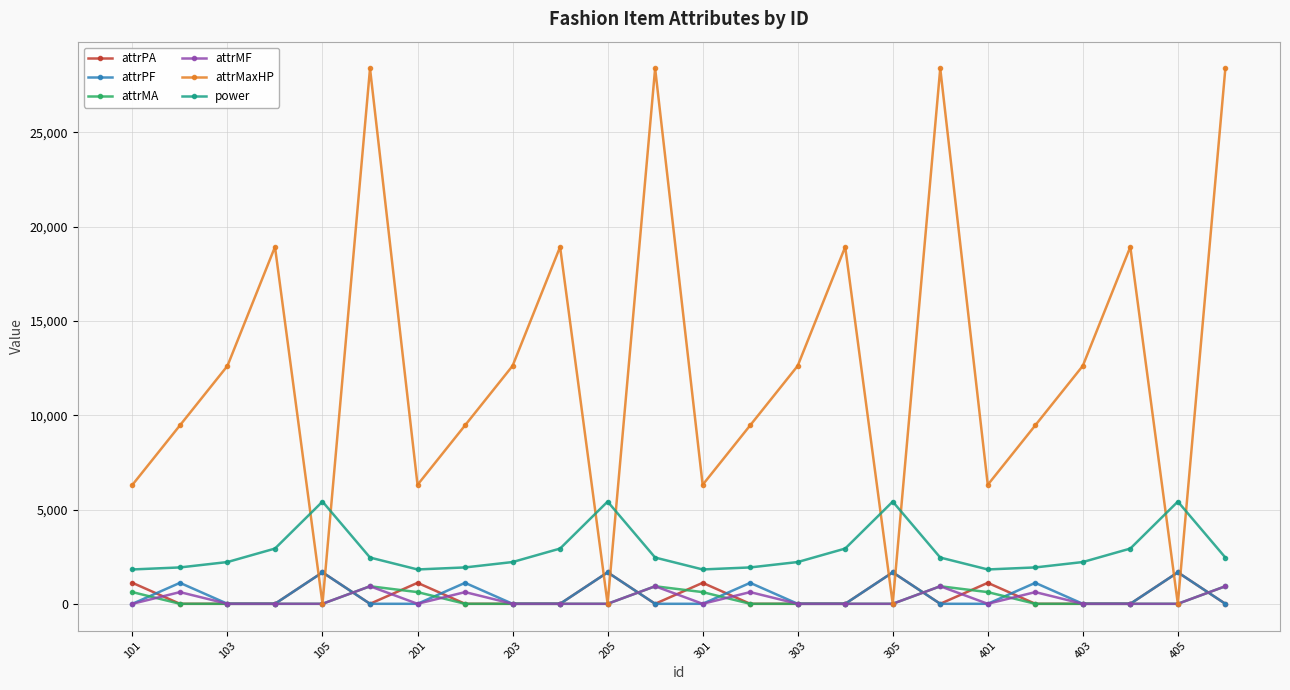

What are all the series names shown in the legend?

attrPA, attrPF, attrMA, attrMF, attrMaxHP, power